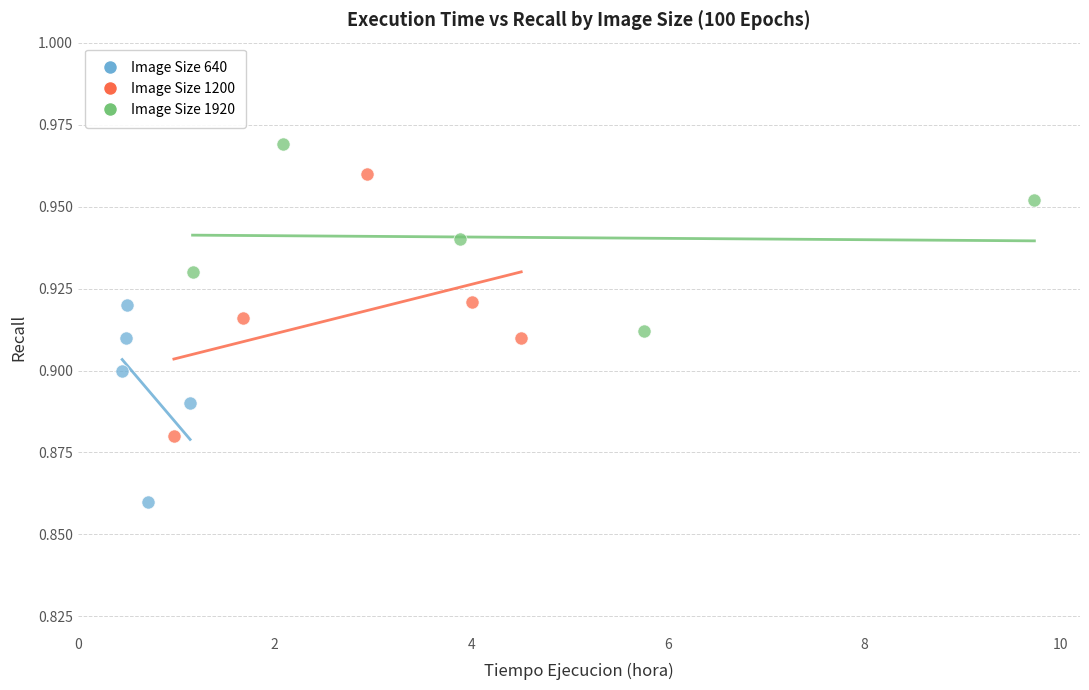

Which series contains the highest Y value?

Image Size 1920